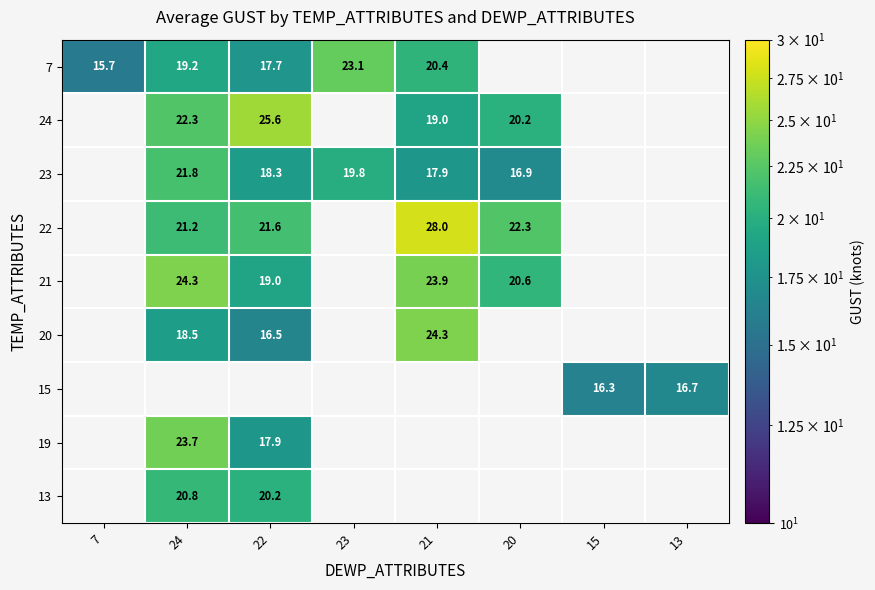

The value of 21 at 21 is 41.6. True or false?

False